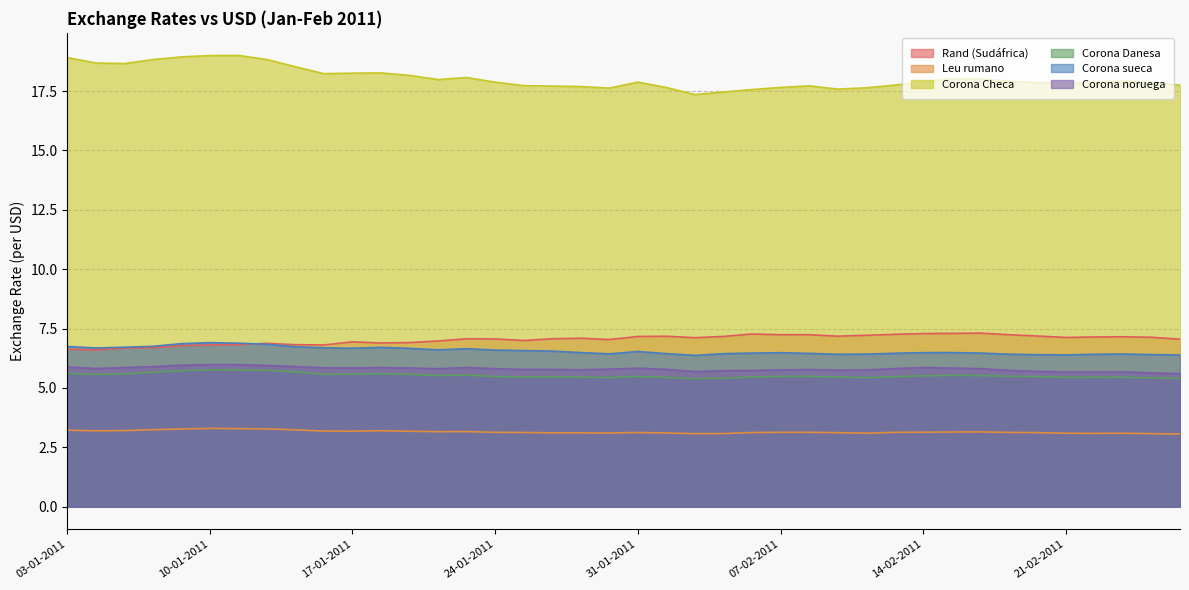

Which series has the largest total across all categories?

Corona Checa